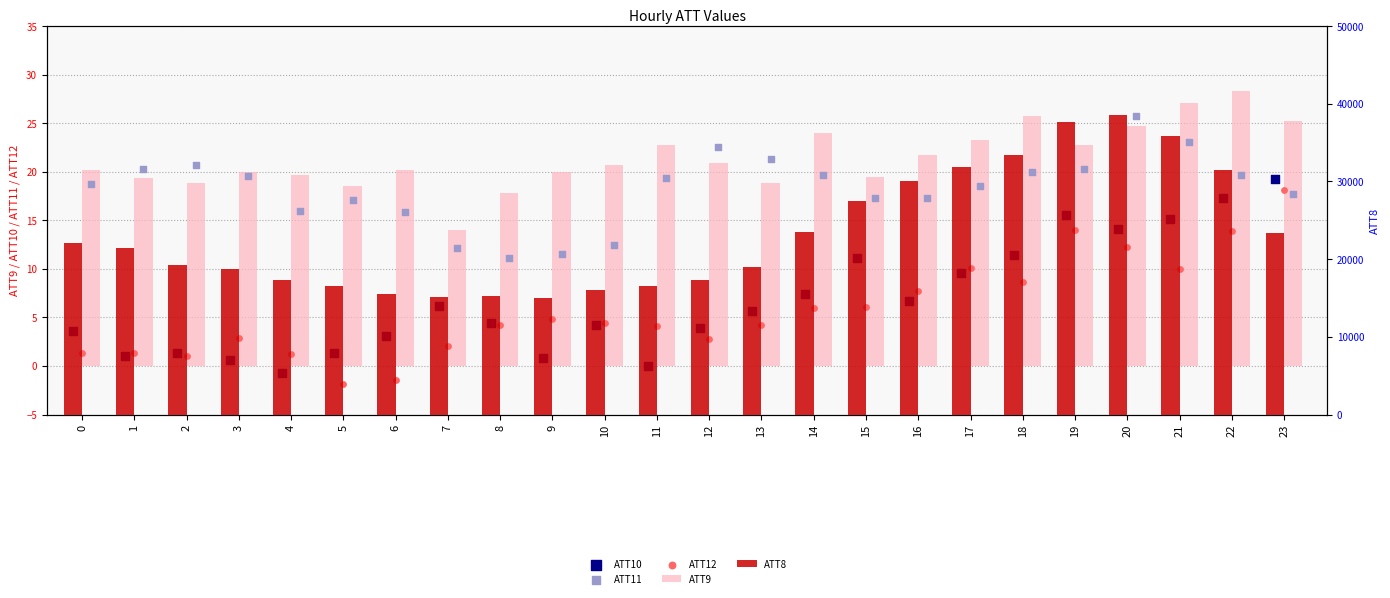

Which series has the largest Y range (max minus min)?

ATT8